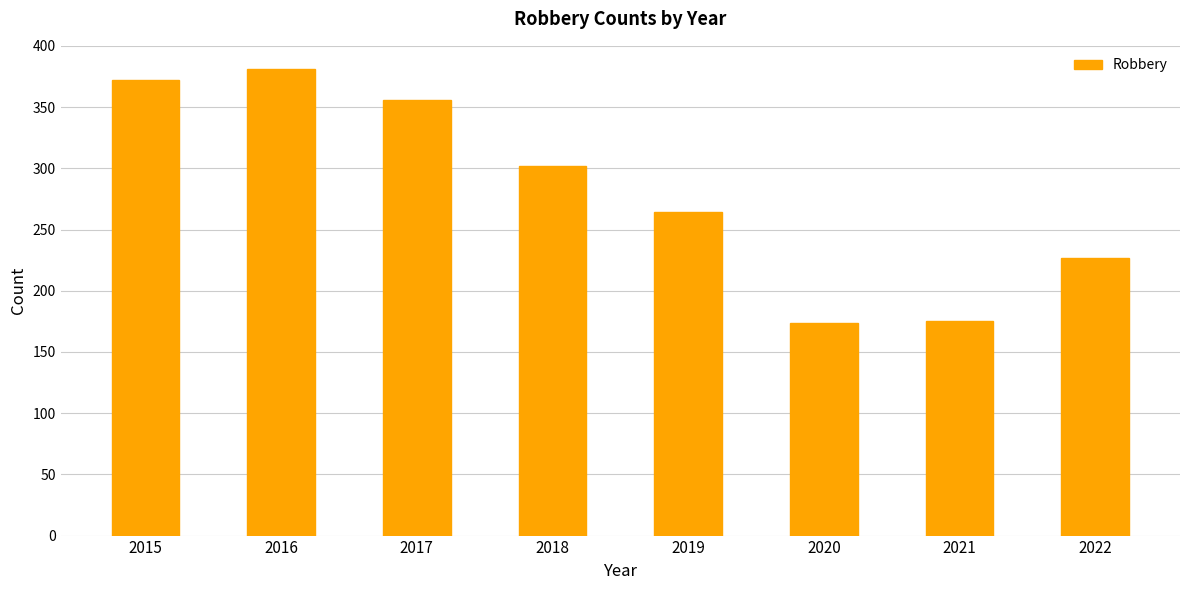

The value at 2018 is 206. True or false?

False